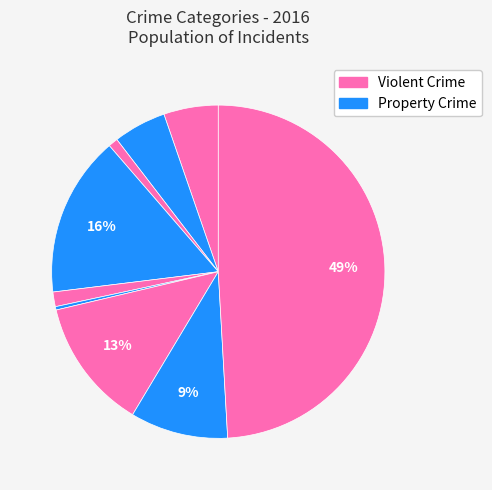

How many segments does this pie chart have?

9